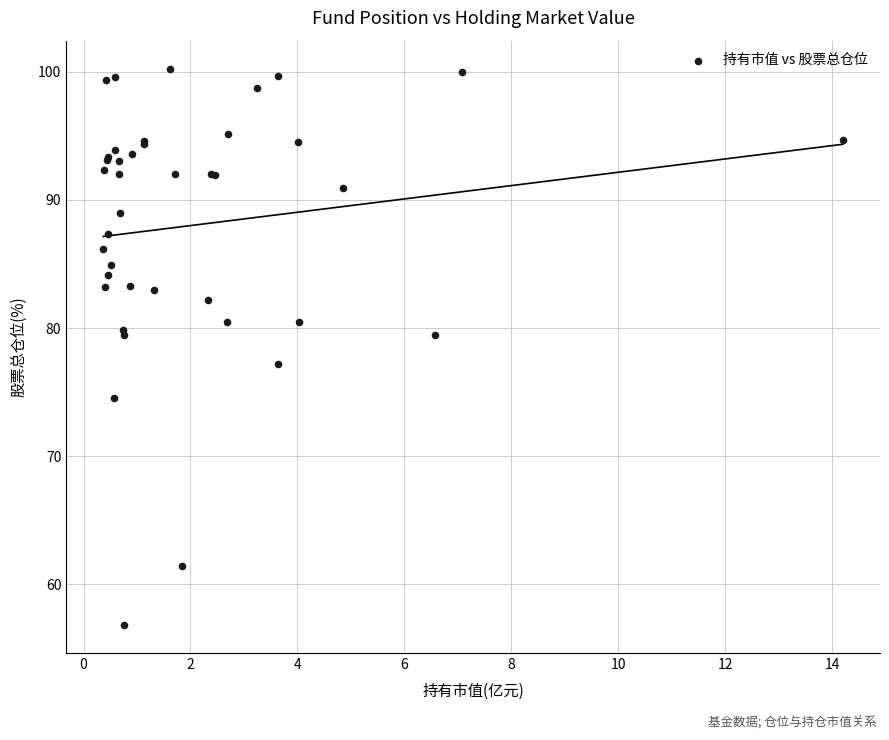

What Y value in the scatter plot is closest to 78?

77.2